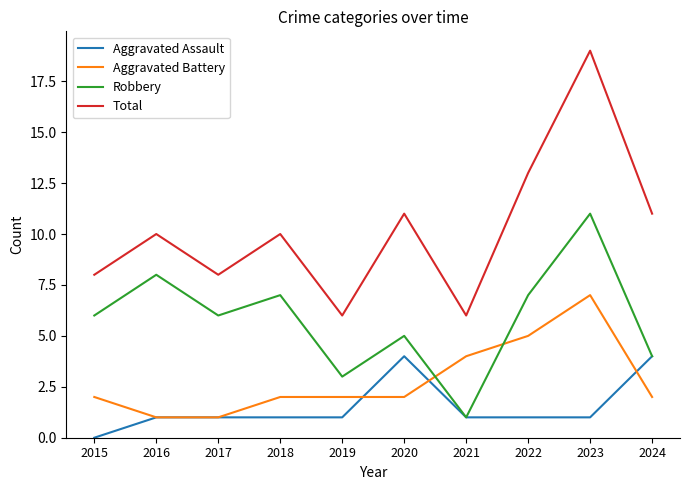

Is this an area chart (filled region under the line)?

No